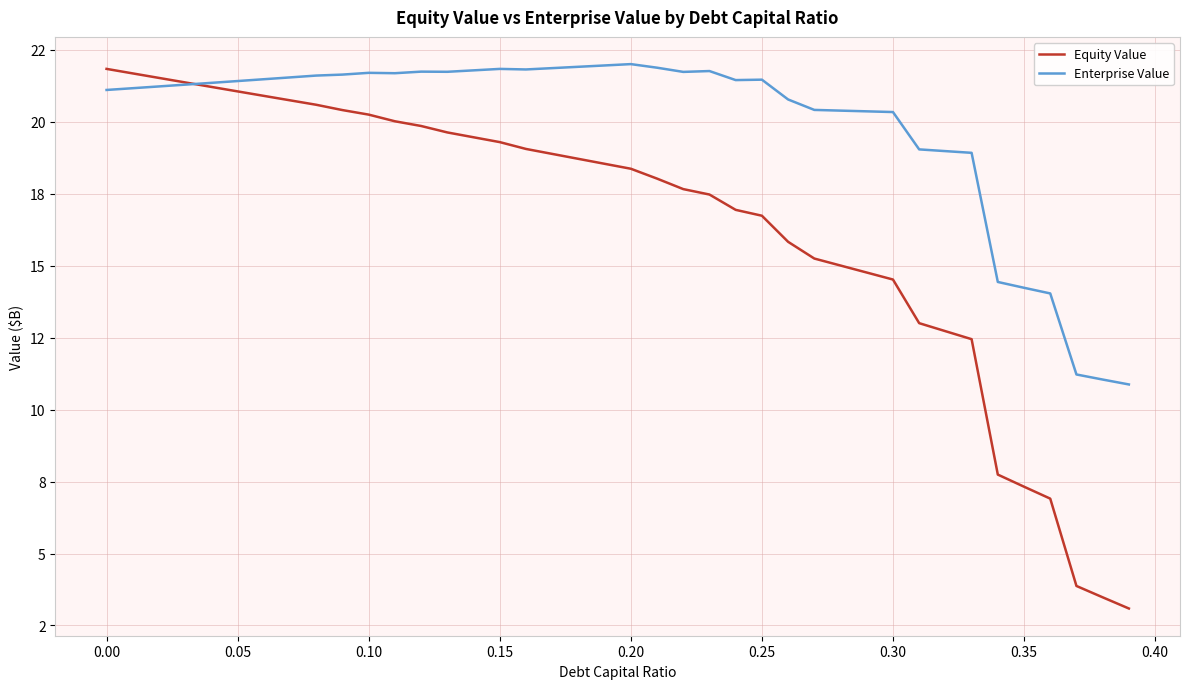

What are all the series names shown in the legend?

Equity Value, Enterprise Value